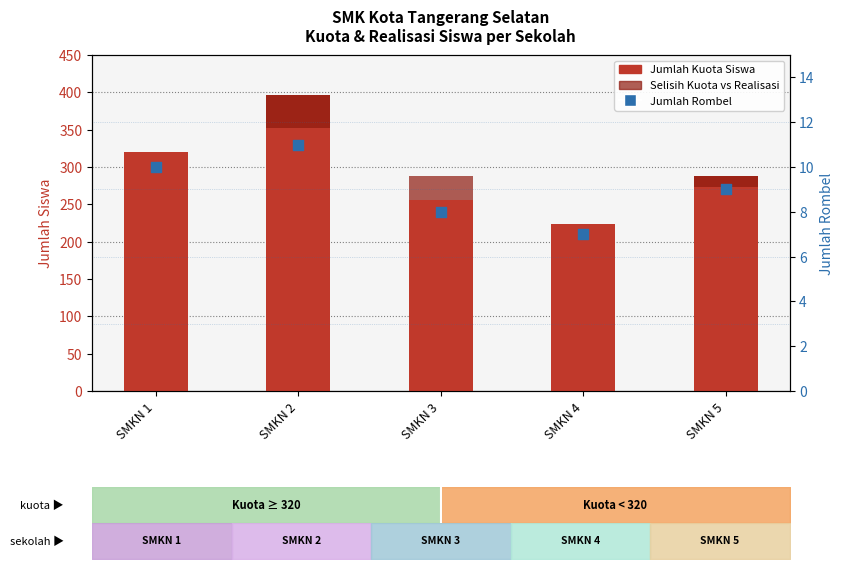

At how many categories does at least one series exceed 63?

5